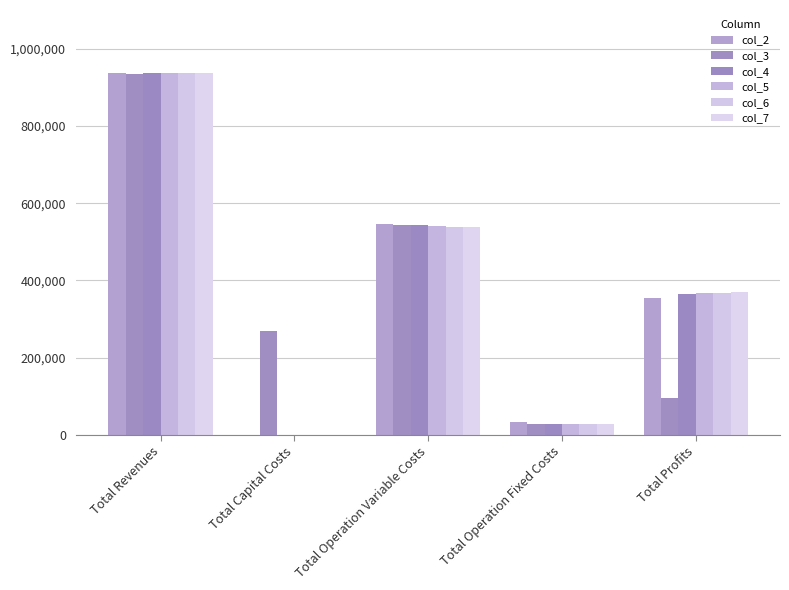

At which category is the sum across all series the highest?

Total Revenues